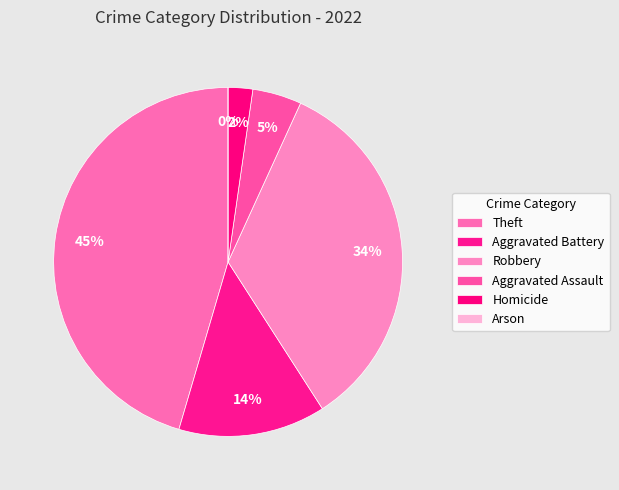

Approximately how many times larger is the value at Aggravated Assault compared to Aggravated Battery?

0.3